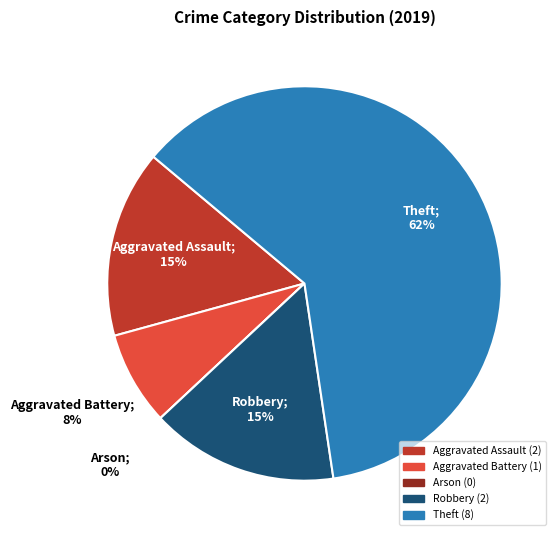

Combined, do Robbery and Aggravated Battery account for over 50%?

No